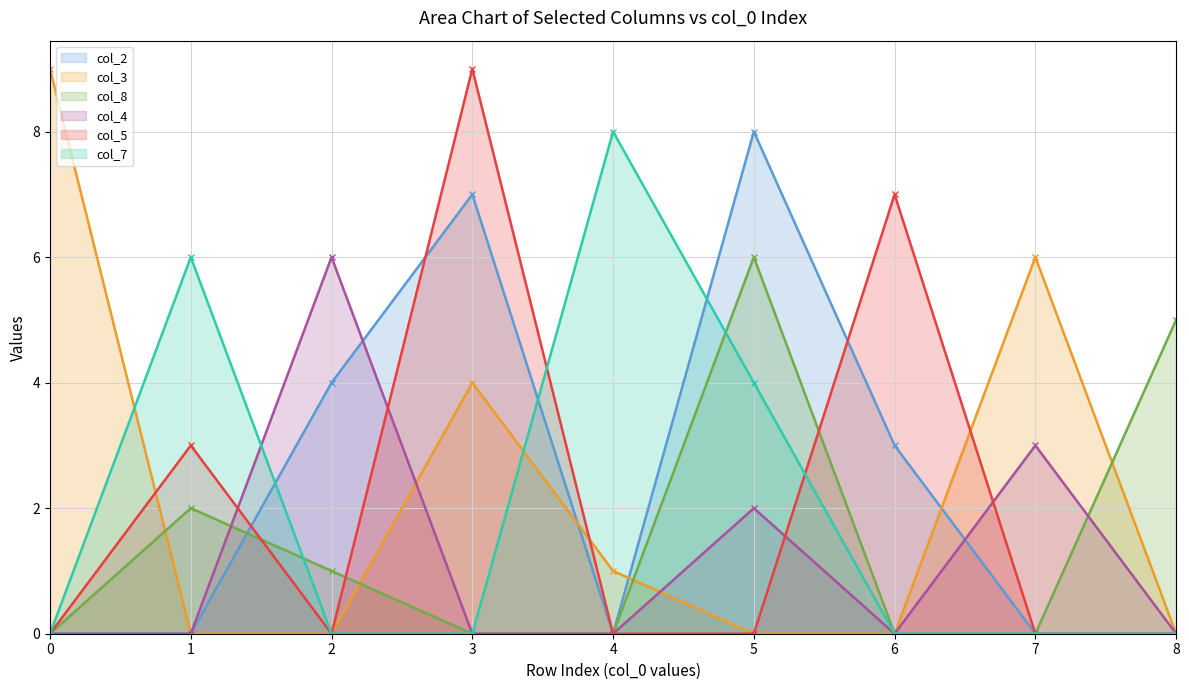

The col_4 series shows 10 at 2. True or false?

False